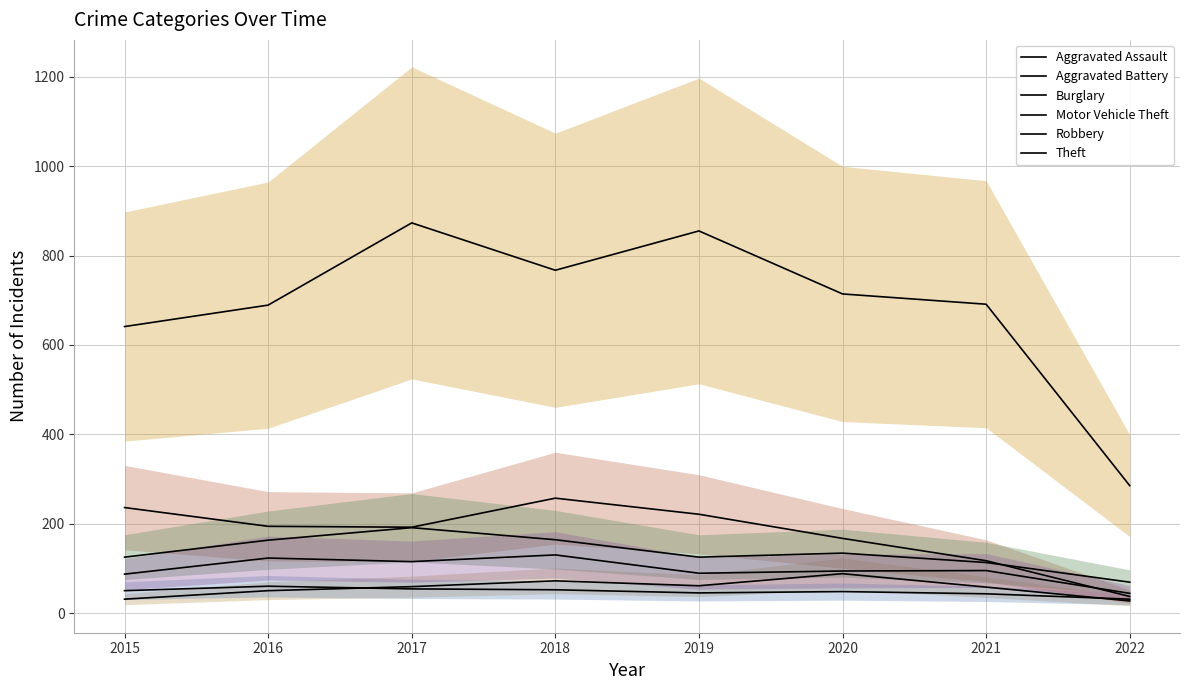

At which category is the sum across all series the highest?

2017